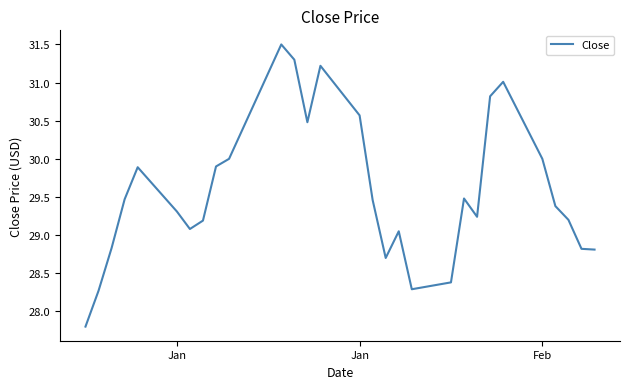

What is the difference between the maximum and minimum values?

3.7